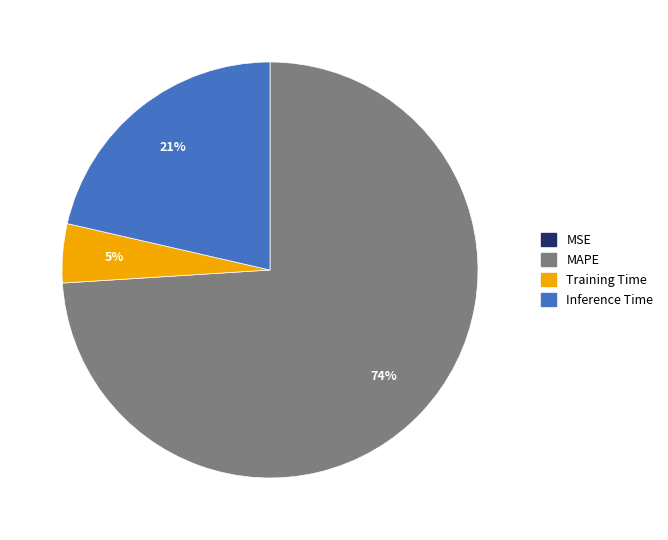

To the nearest percent, what portion does Inference Time represent?

21%